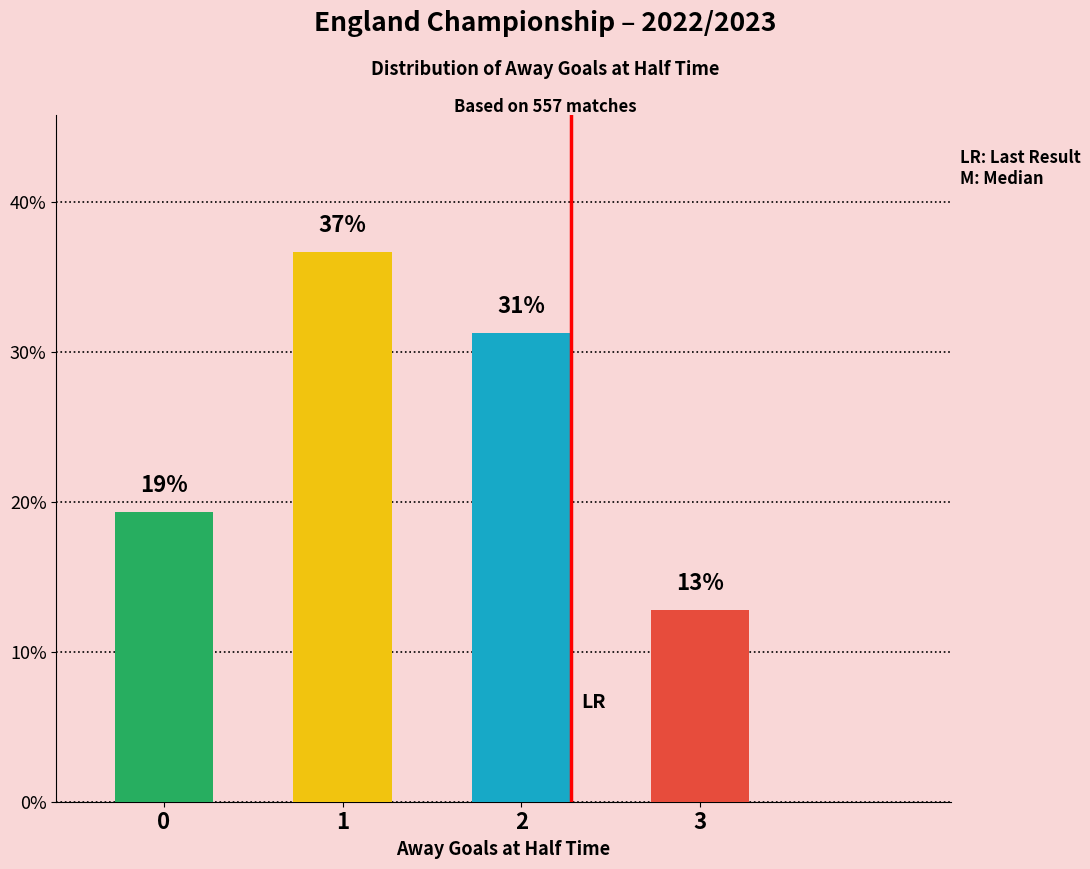

What is the ratio of the value at 3 to the value at 1?

0.3